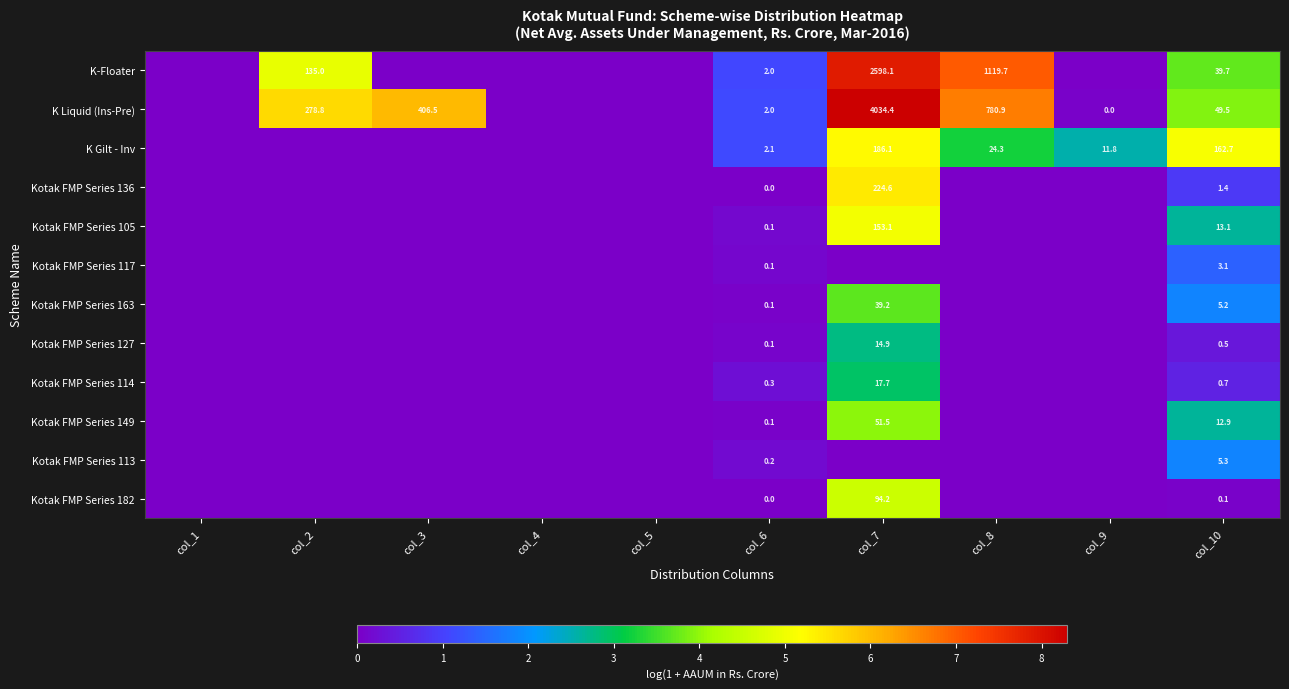

The Kotak FMP Series 127 series shows 0.5 at col_10. True or false?

True